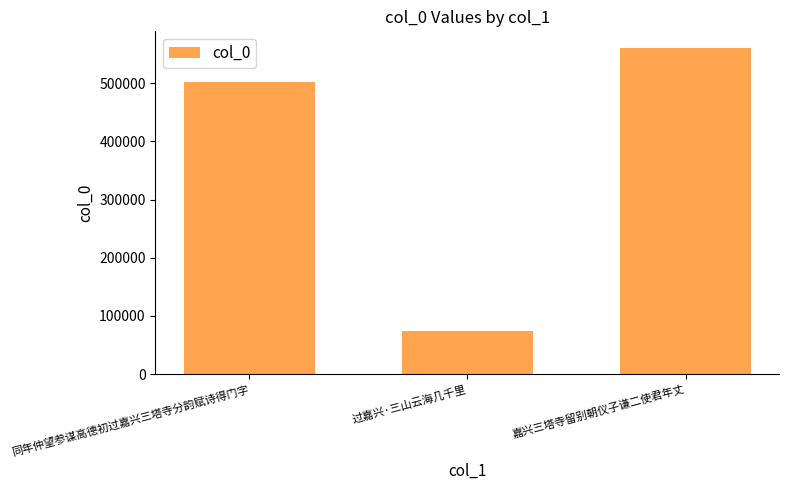

What is the sum of all values?

1136716